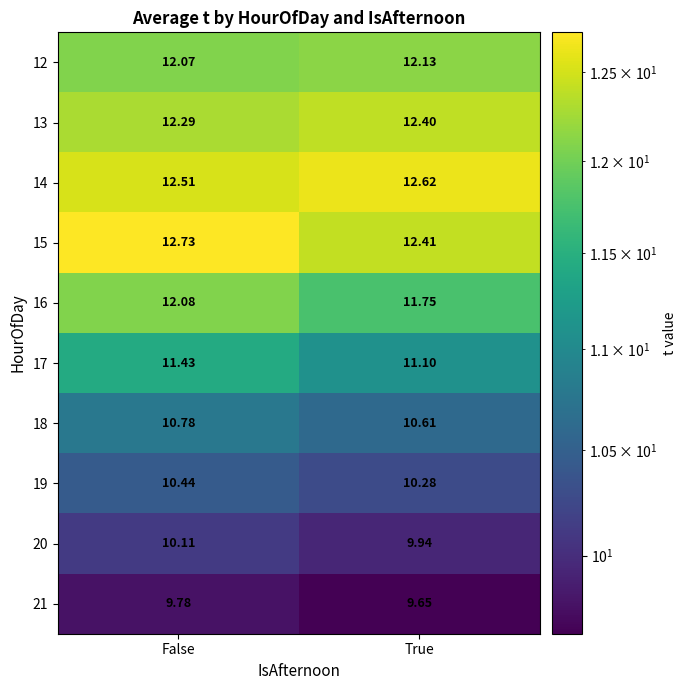

Which category has the highest value across all series?

False